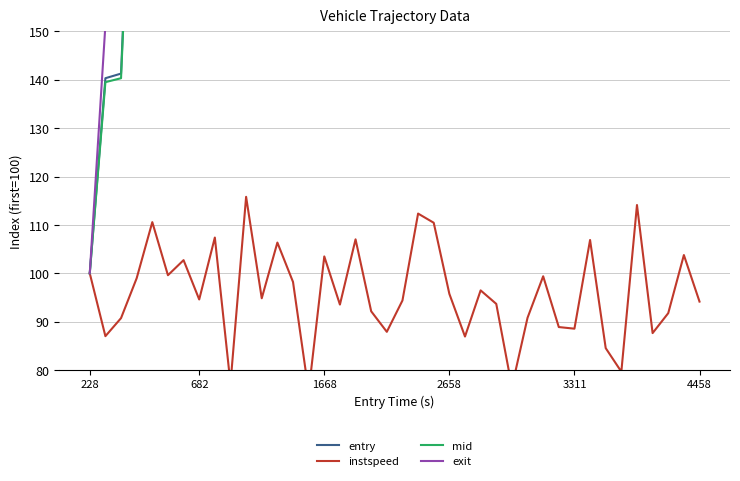

True or false: mid and entry intersect in this chart.

False